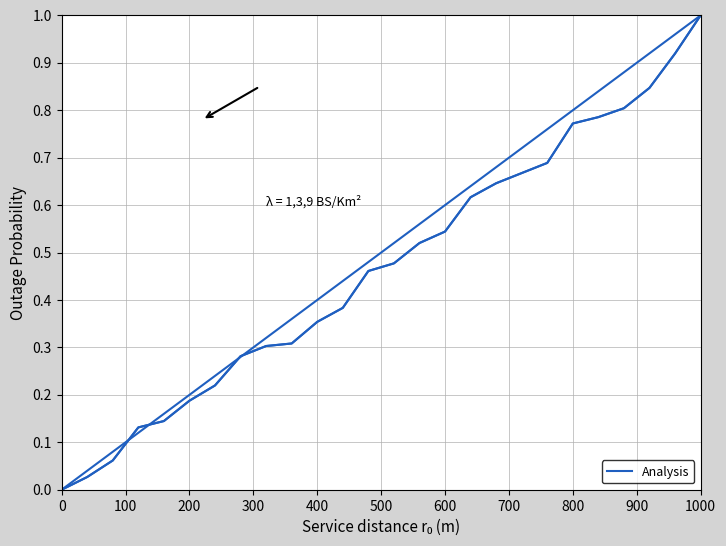

What is the difference between the maximum and second lowest values?

1.0